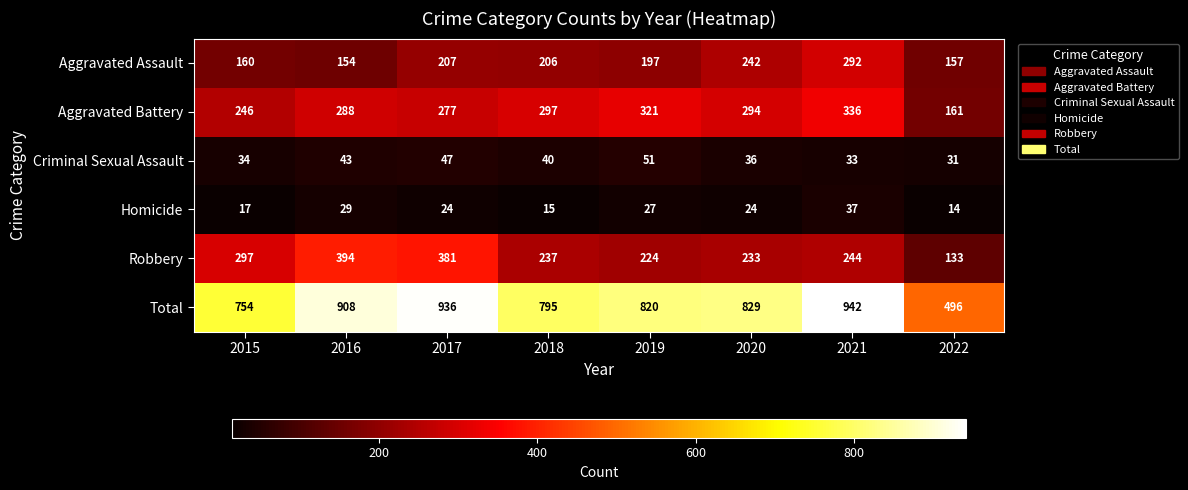

Which series changed the most between 2017 and 2020?

Robbery